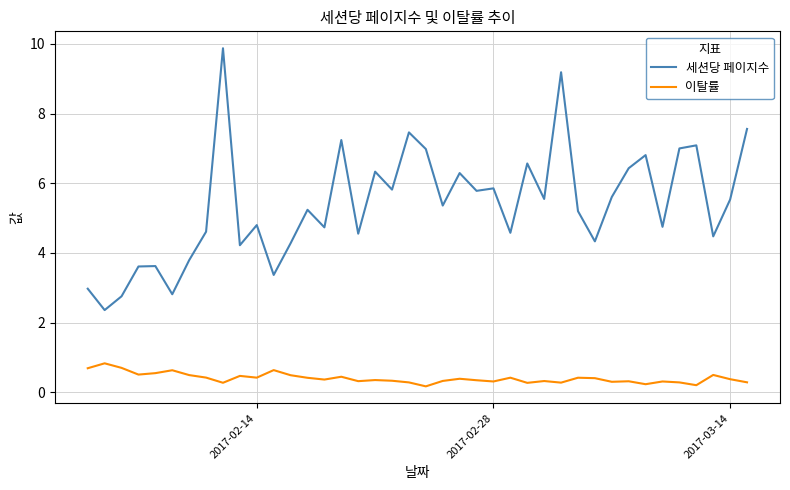

How many lines are shown in the chart?

2